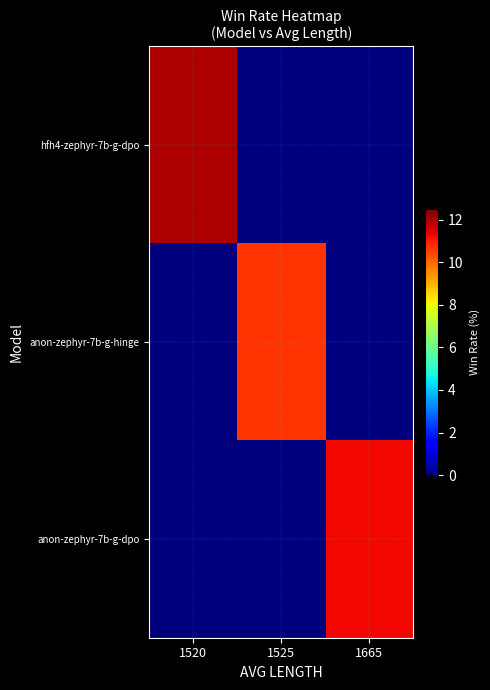

At 1520, list the series in order from smallest to largest.

anon-zephyr-7b-g-hinge, anon-zephyr-7b-g-dpo, hfh4-zephyr-7b-g-dpo